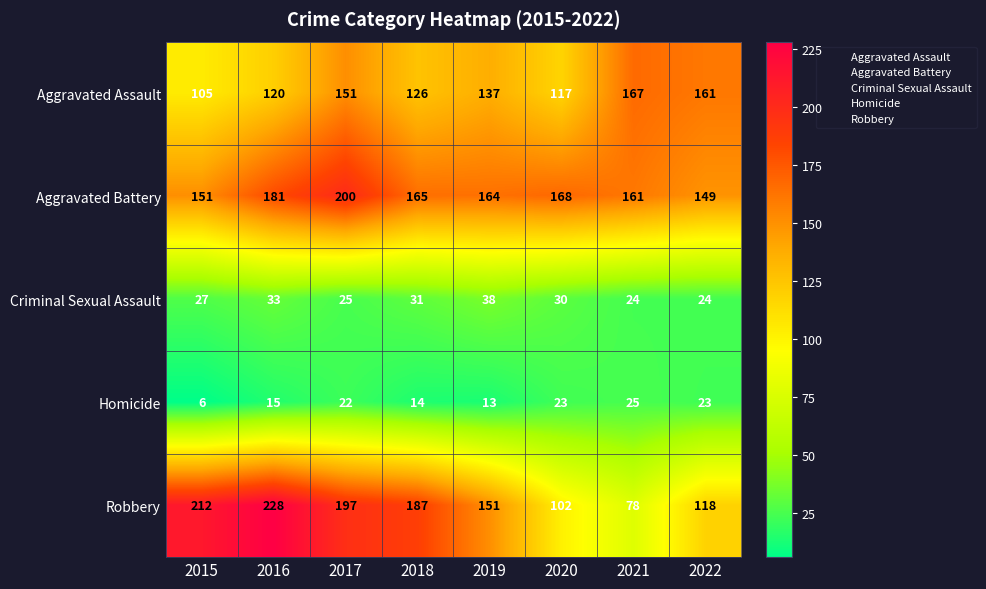

What is the sum of the Homicide values at 2015 and 2017?

28